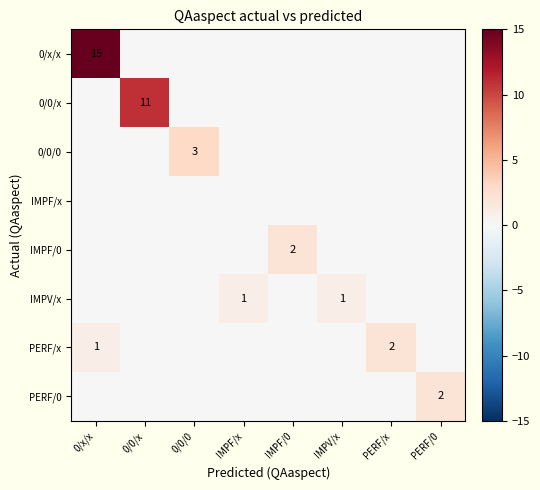

True or false: PERF/x has a value of 2 at PERF/x.

True